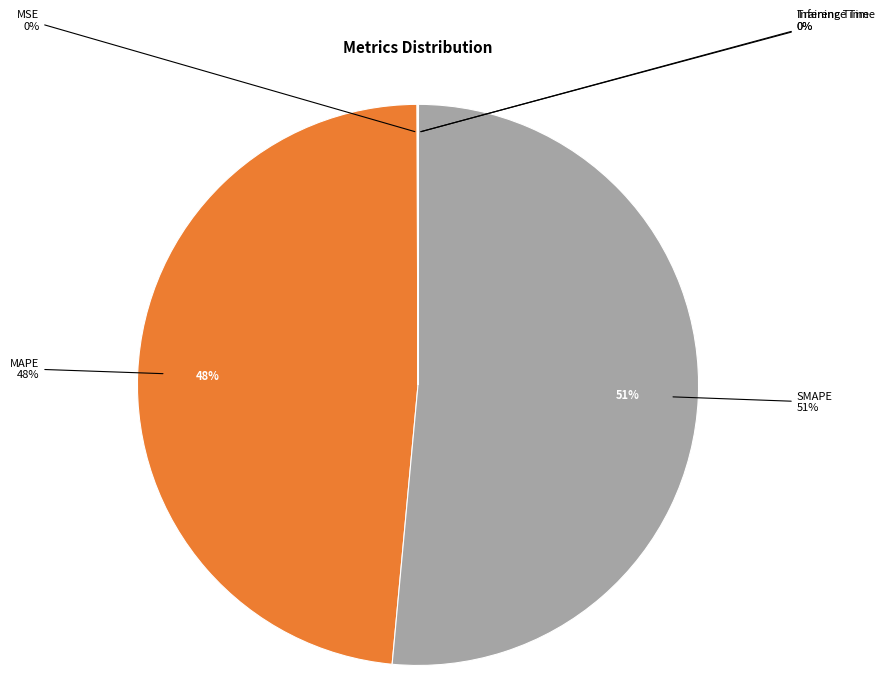

Is the sum of MSE and MAPE greater than half?

No